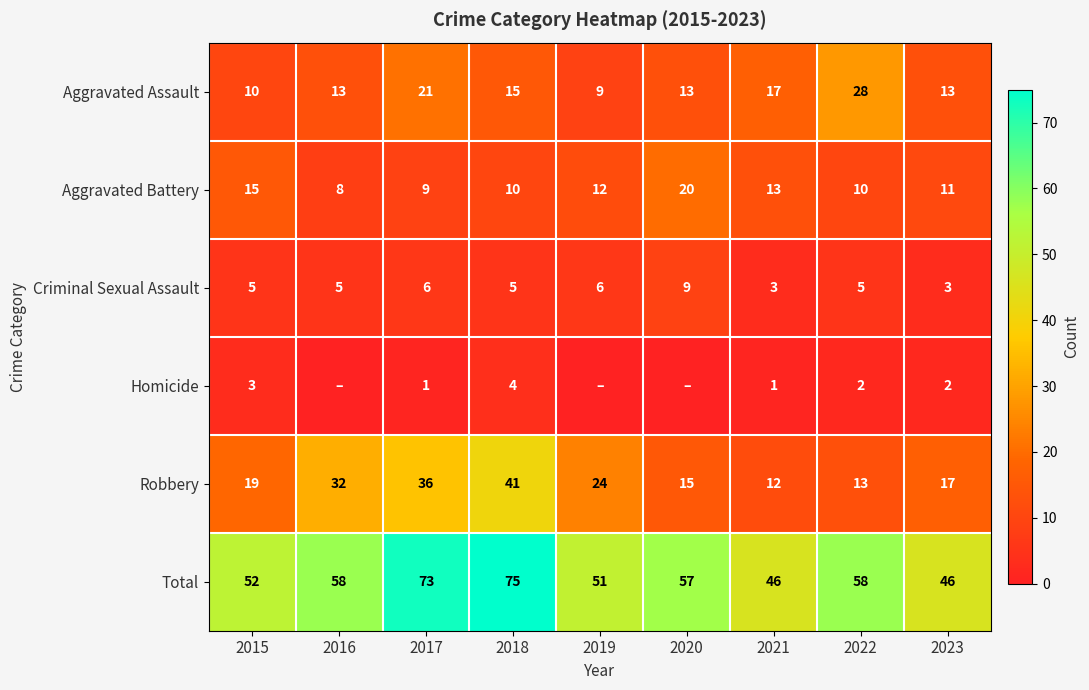

Where does the Total series first go above 57?

2016